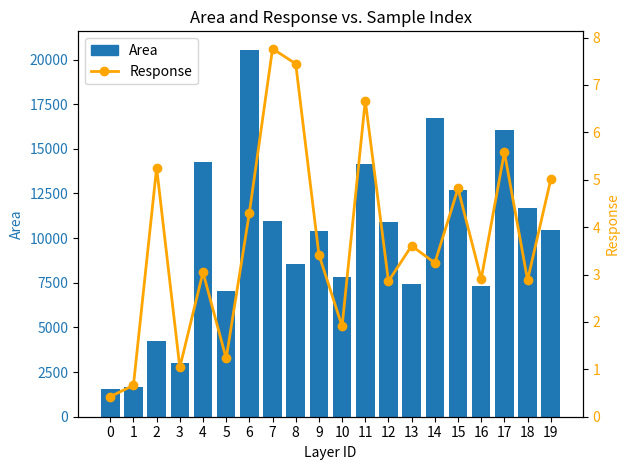

Reading left to right, what are all the values shown in this chart?

Area: 1563.9	1672.5	4237.2	3005.1	14289.1	7064.5	20549.8	10958.7	8550.2	10388.3	7842.5	14169.2	10892.0	7431.7	16745.7	12682.0	7338.6	16042.4	11700.4	10473.2
Response: 0.4	0.7	5.3	1.0	3.0	1.2	4.3	7.8	7.4	3.4	1.9	6.7	2.9	3.6	3.2	4.8	2.9	5.6	2.9	5.0